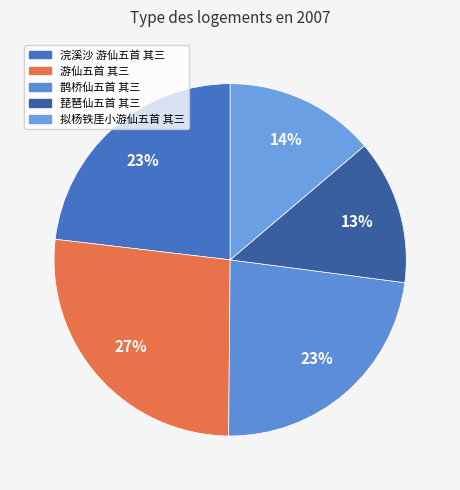

How much of the chart is everything except 拟杨铁厓小游仙五首 其三?

86.2%